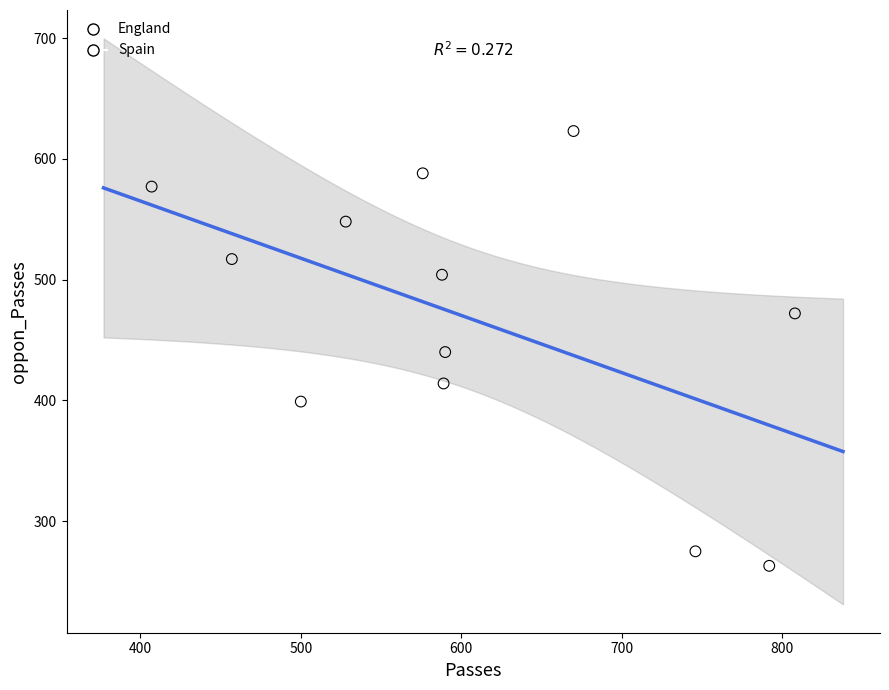

Which series reaches the maximum Y coordinate?

England